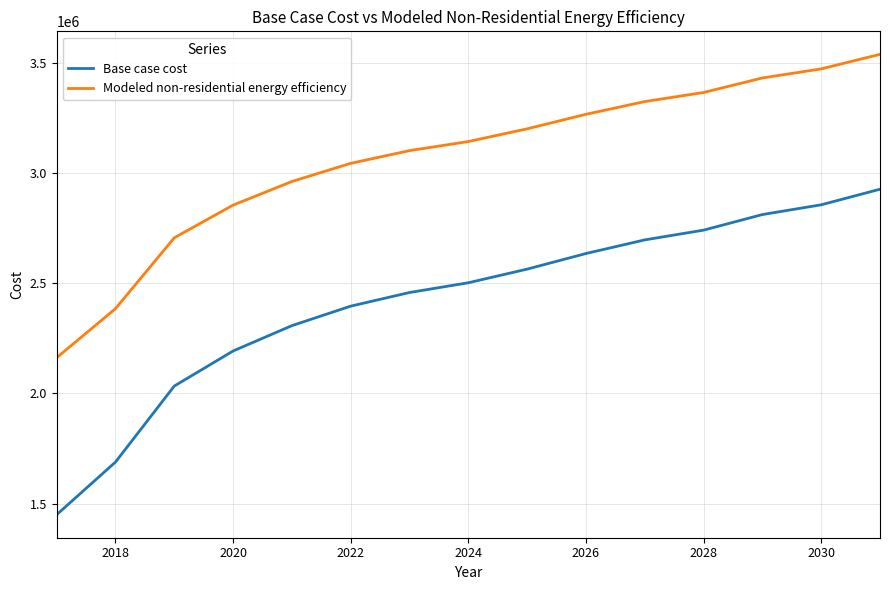

Which series has the largest total across all categories?

Modeled non-residential energy efficiency